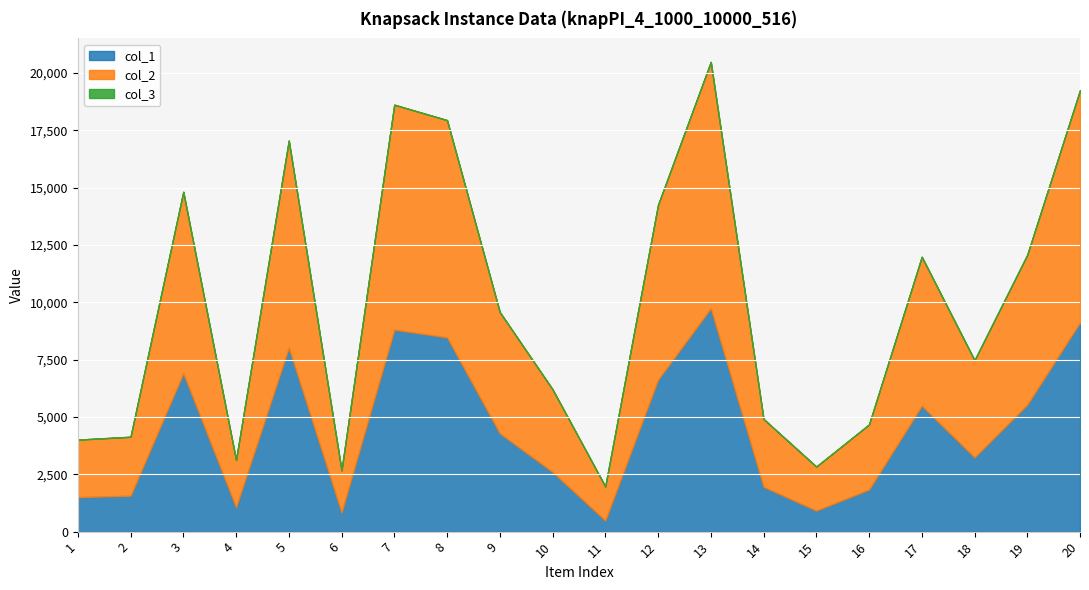

True or false: col_3 and col_1 cross at least once.

False